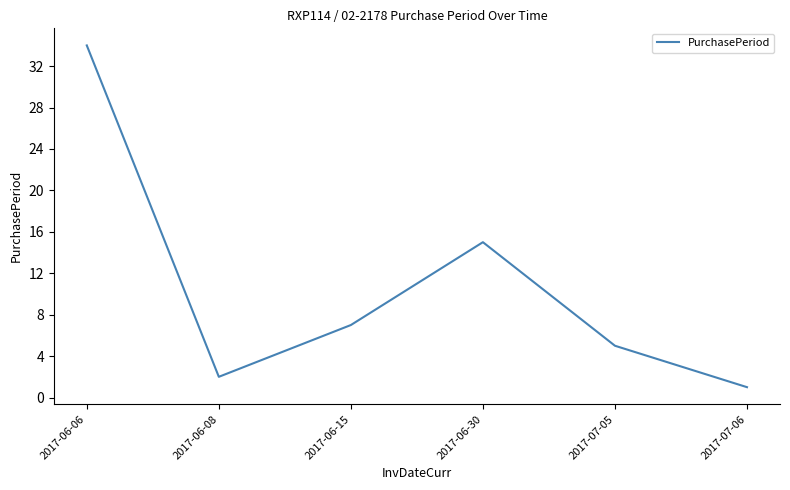

Rank the categories by value from highest to lowest.

2017-06-06, 2017-06-30, 2017-06-15, 2017-07-05, 2017-06-08, 2017-07-06